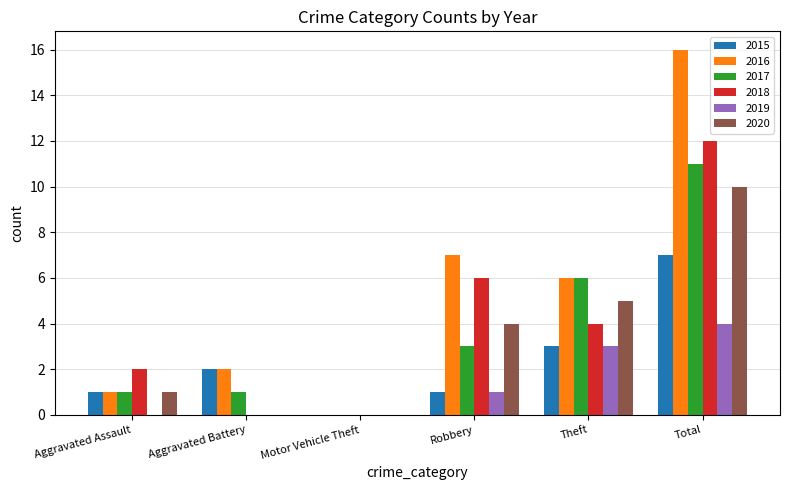

What is the sum of the 2015 values at Robbery and Total?

8